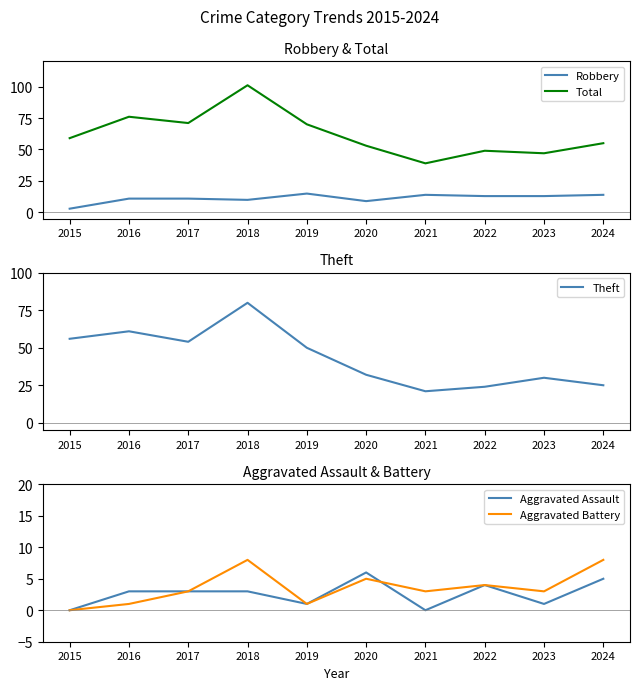

How many lines are shown in the chart?

5